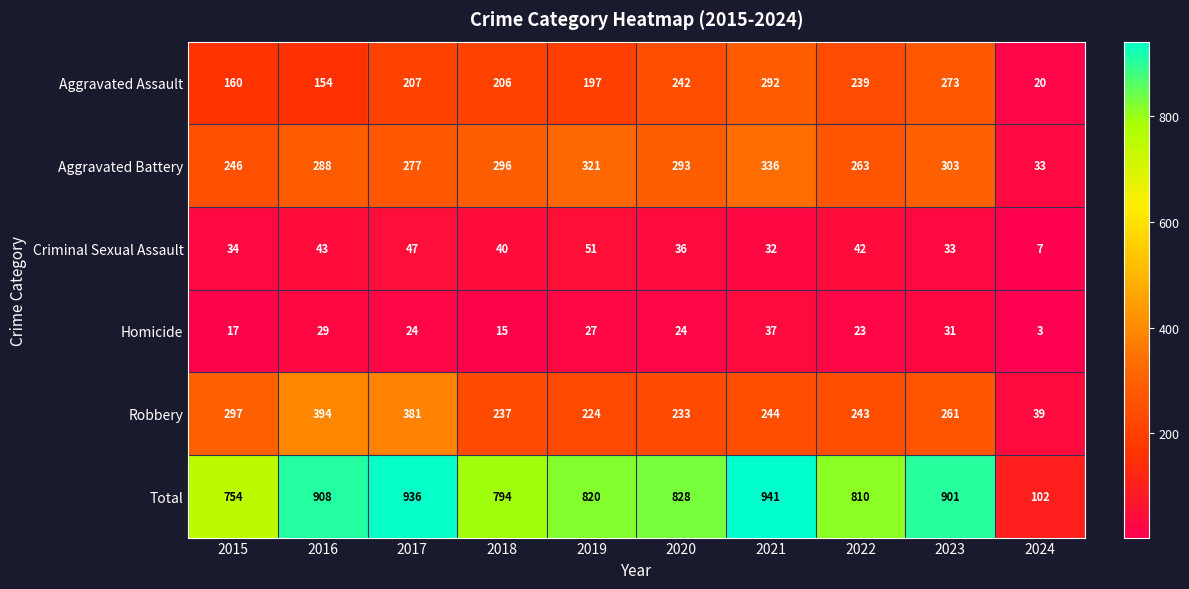

Which series has the largest total across all categories?

Total